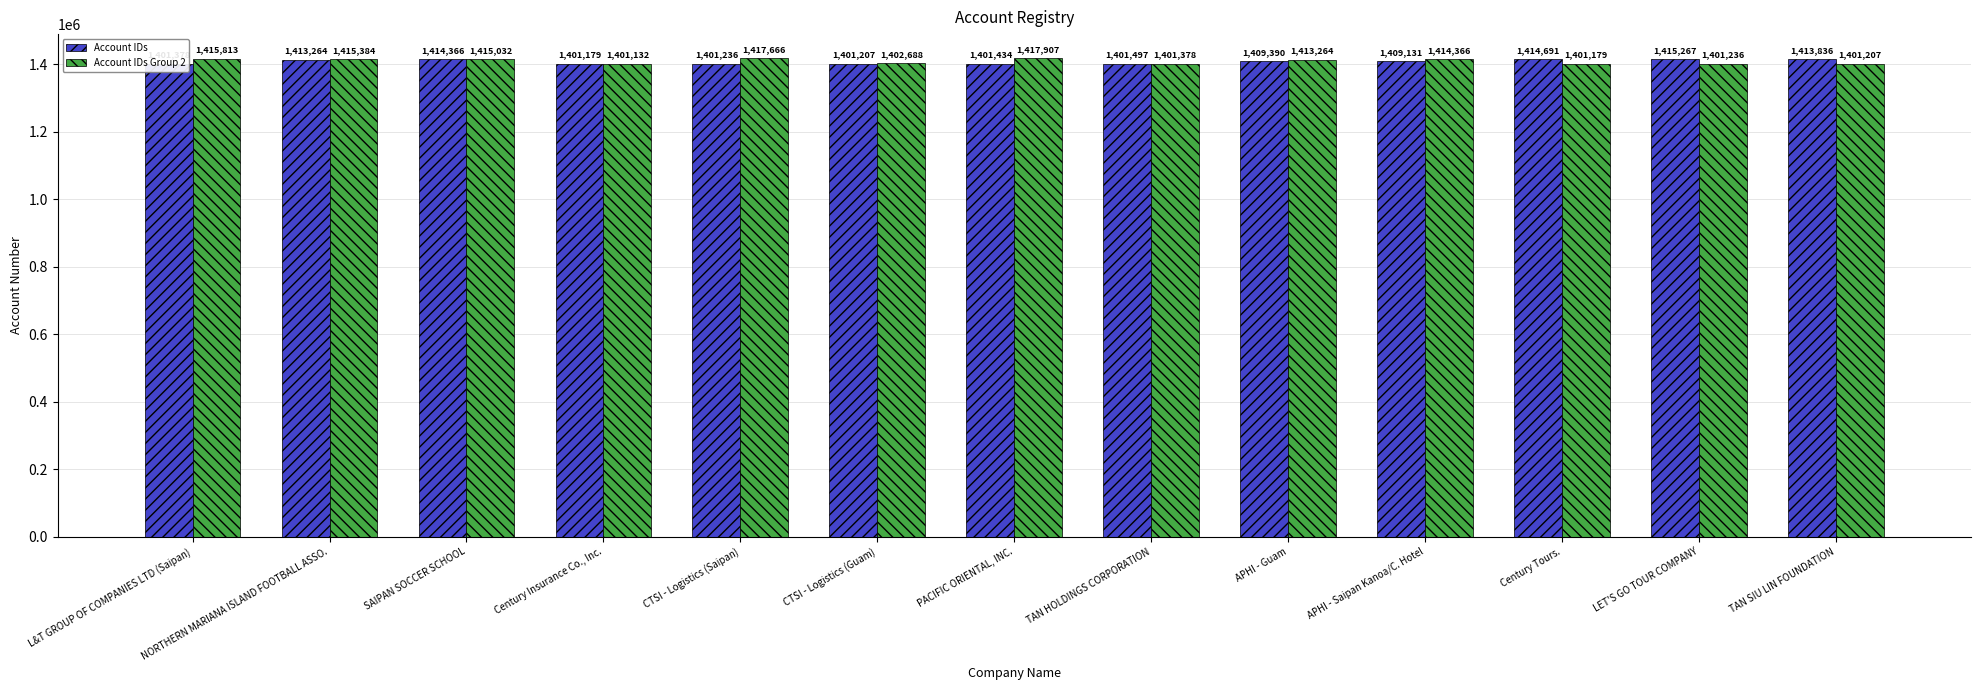

What value does the Account IDs Group 2 series have at Century Insurance Co., Inc.?

1401132